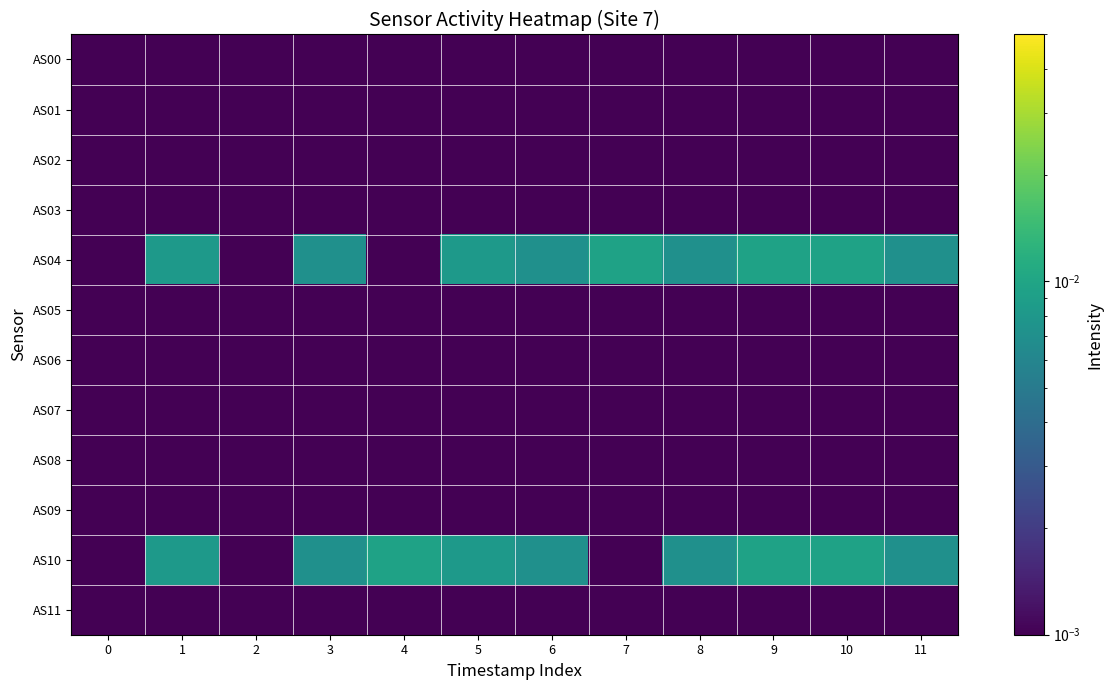

At 0, list the series in order from largest to smallest.

AS00, AS01, AS02, AS03, AS04, AS05, AS06, AS07, AS08, AS09, AS10, AS11